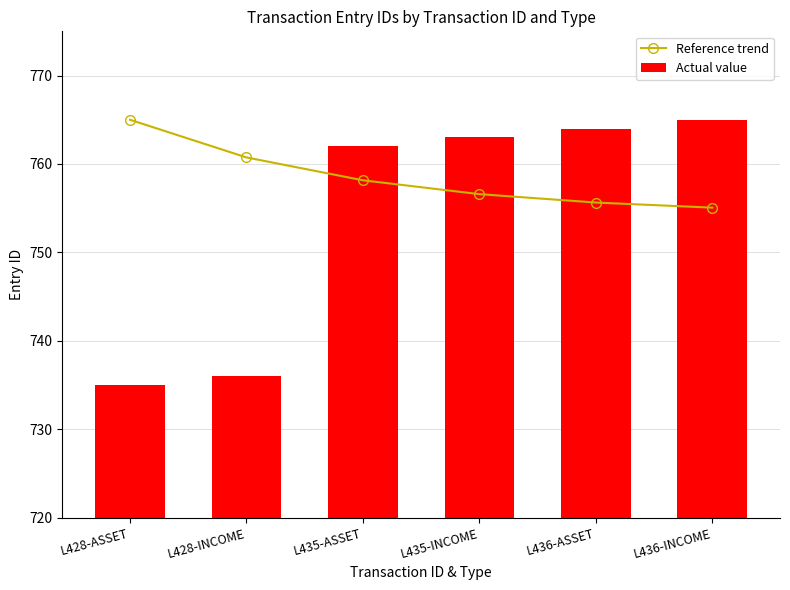

Reading left to right, transcribe all the data shown in this chart.

Reference trend: 765.0	760.7	758.2	756.6	755.6	755.1
Actual value: 735.0	736.0	762.0	763.0	764.0	765.0